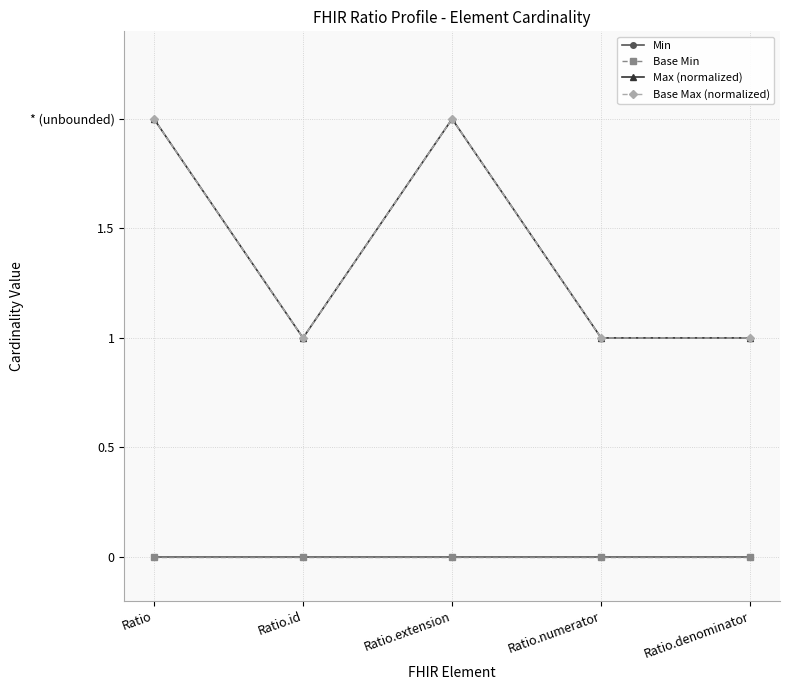

What is the spread (max minus min) of values at Ratio.id?

1